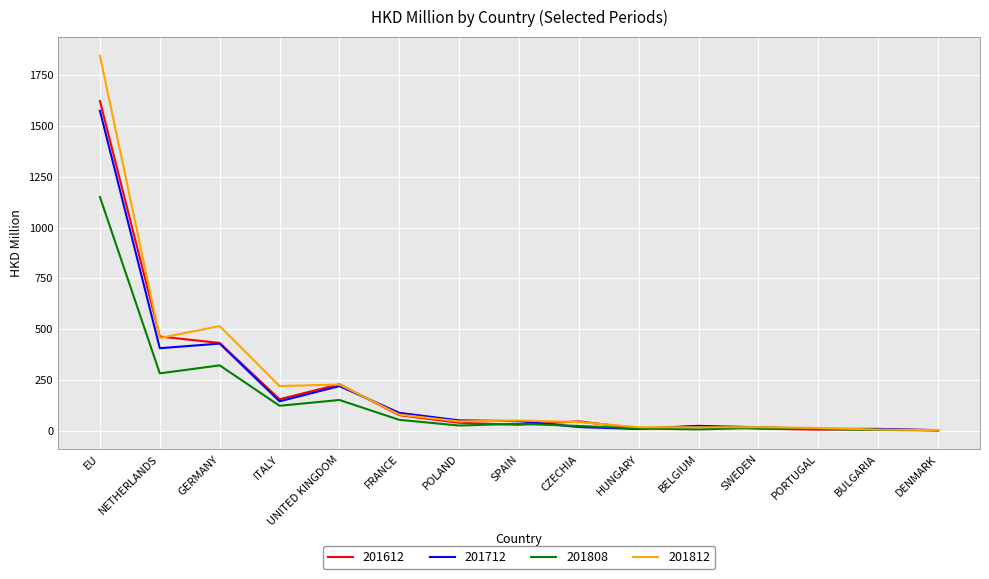

Is it true that 201612 equals 30.4 at SPAIN?

True